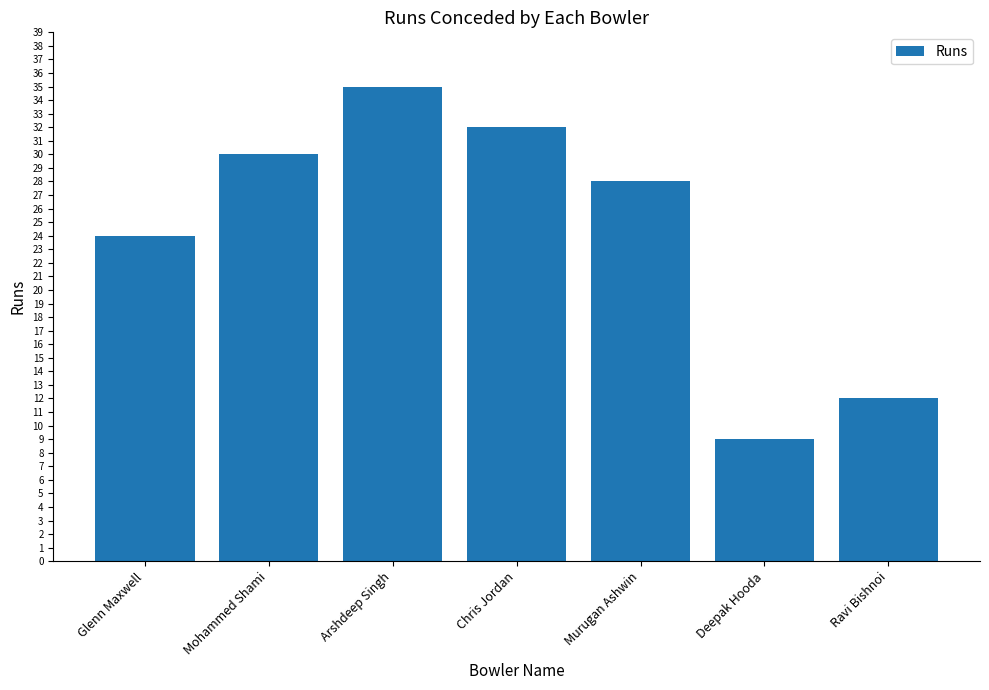

Rank the categories by value from lowest to highest.

Deepak Hooda, Ravi Bishnoi, Glenn Maxwell, Murugan Ashwin, Mohammed Shami, Chris Jordan, Arshdeep Singh